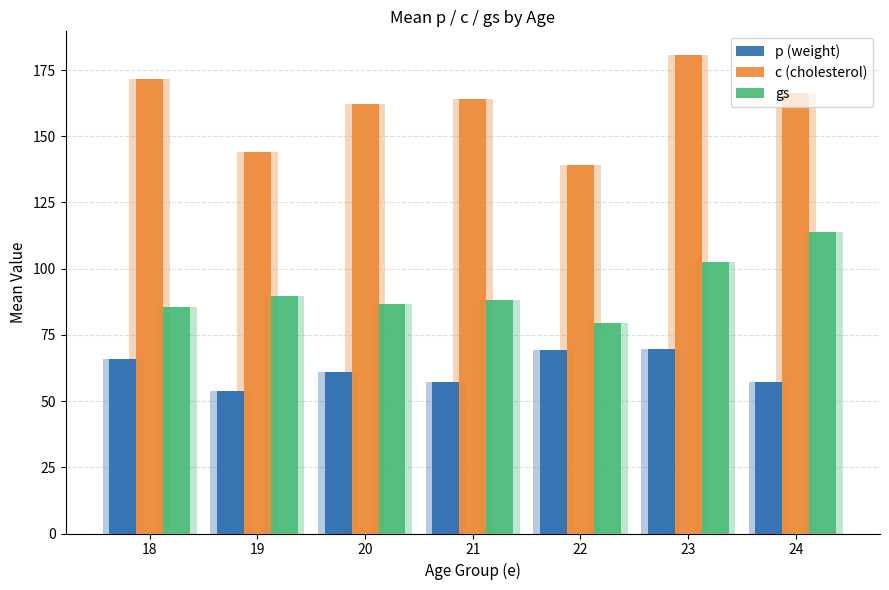

List the series in order of their peak value, lowest first.

p (weight), gs, c (cholesterol)